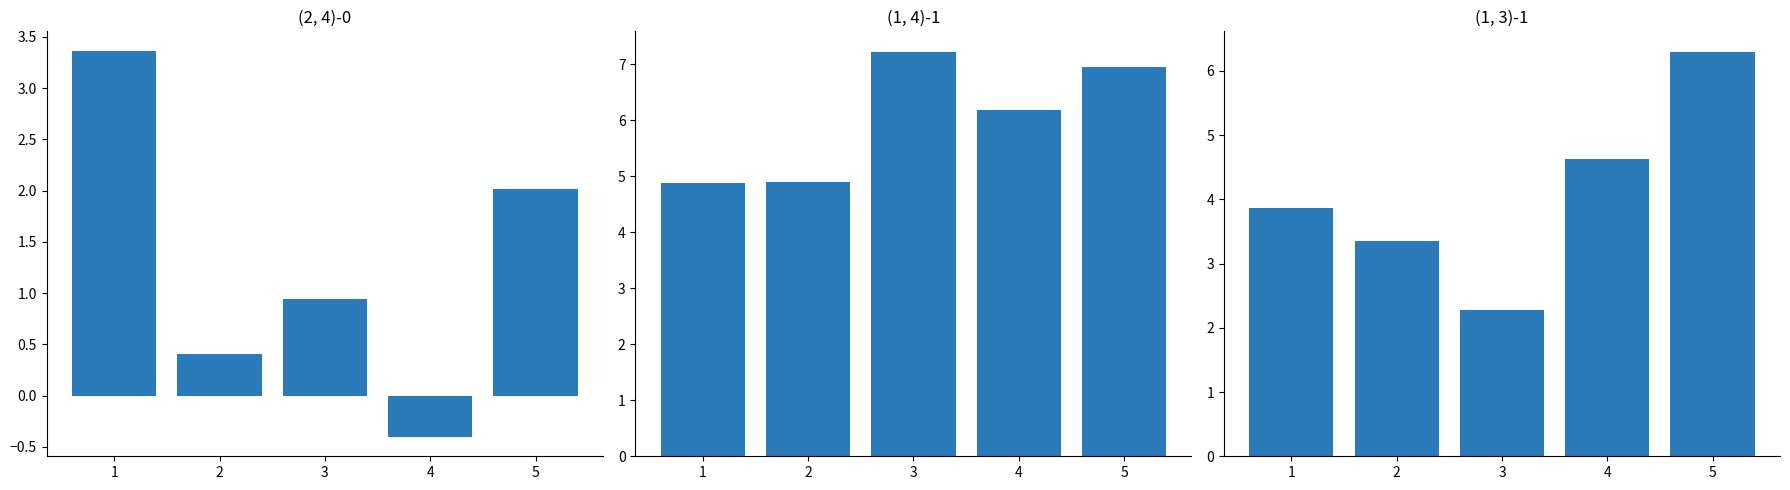

Reading left to right, transcribe all the data shown in this chart.

(2, 4)-0: 3.4	0.4	0.9	-0.4	2.0
(1, 4)-1: 4.9	4.9	7.2	6.2	6.9
(1, 3)-1: 3.9	3.4	2.3	4.6	6.3